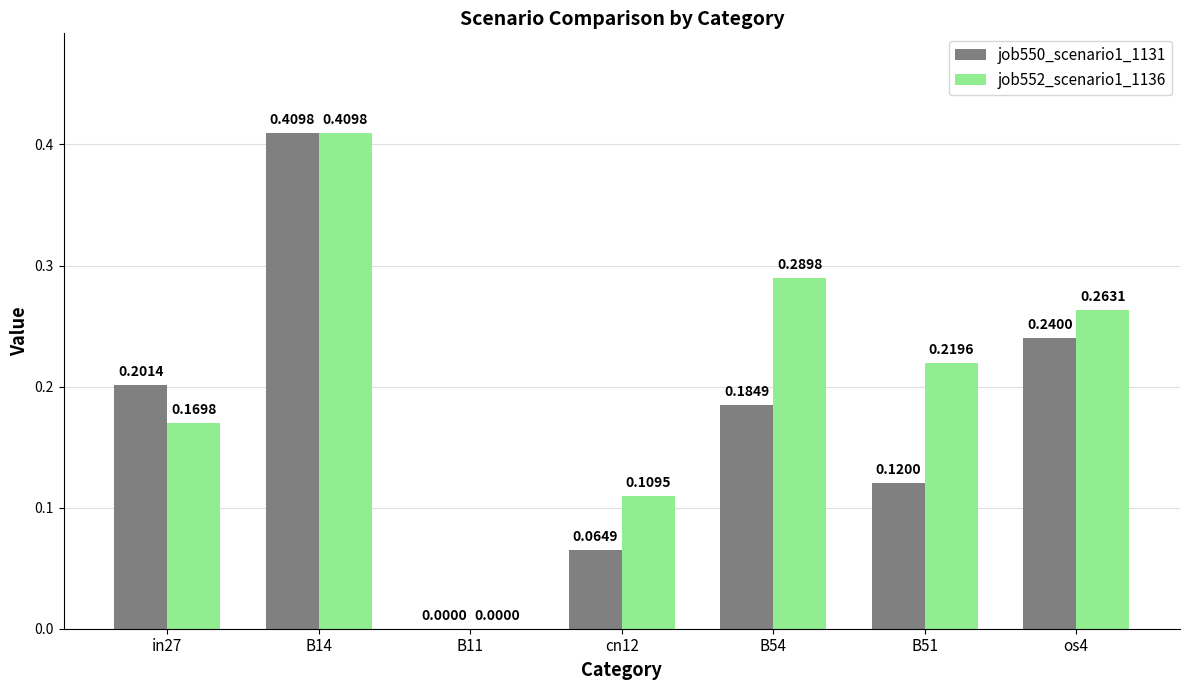

Does the chart contain stacked bars?

No